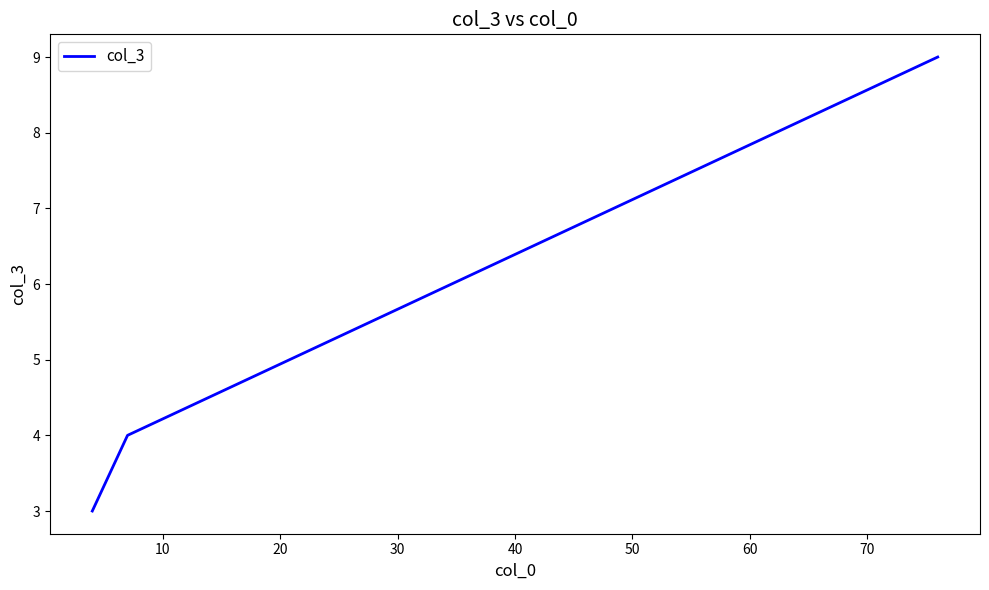

How many distinct data groups are displayed?

1